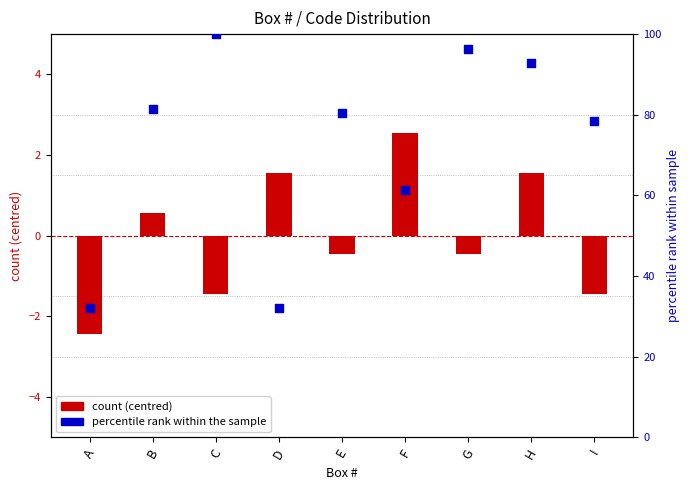

Which series has the largest total across all categories?

percentile rank